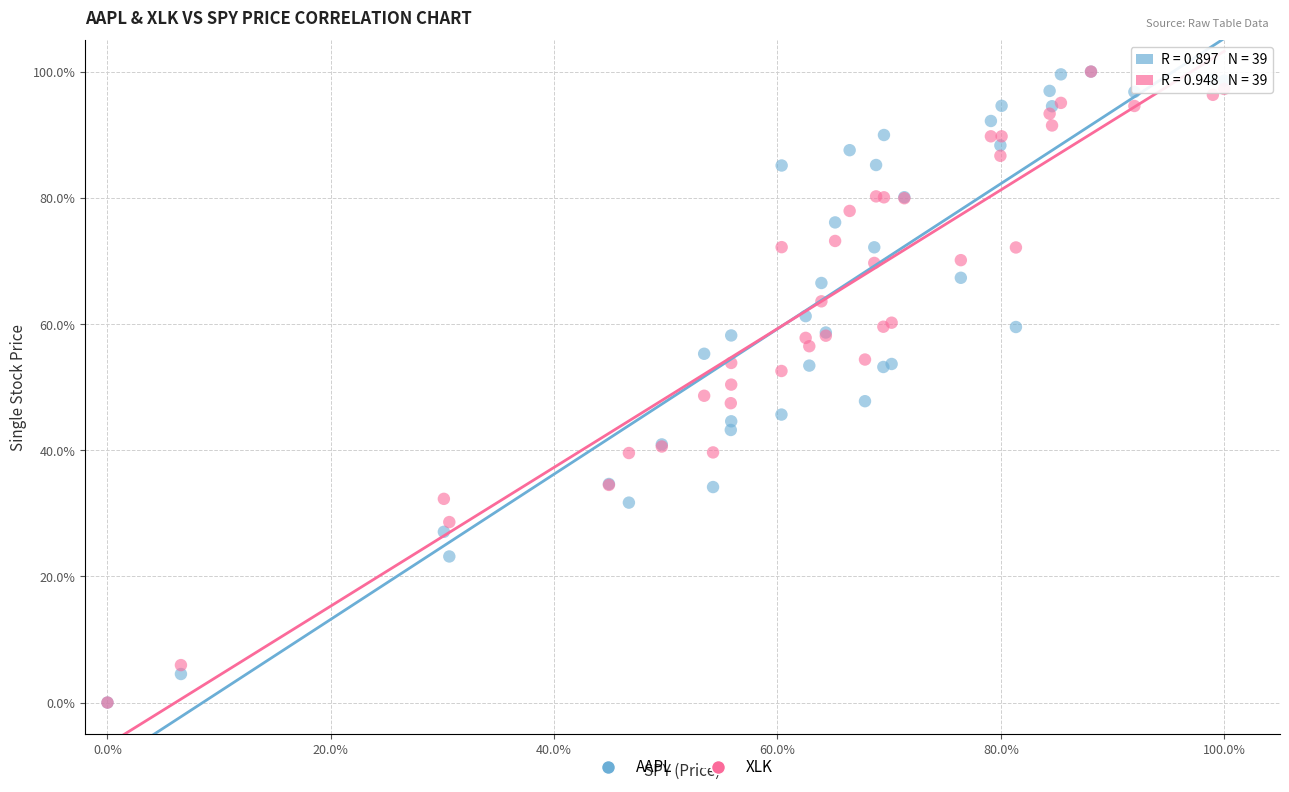

What are all the series names shown in the legend?

AAPL, XLK